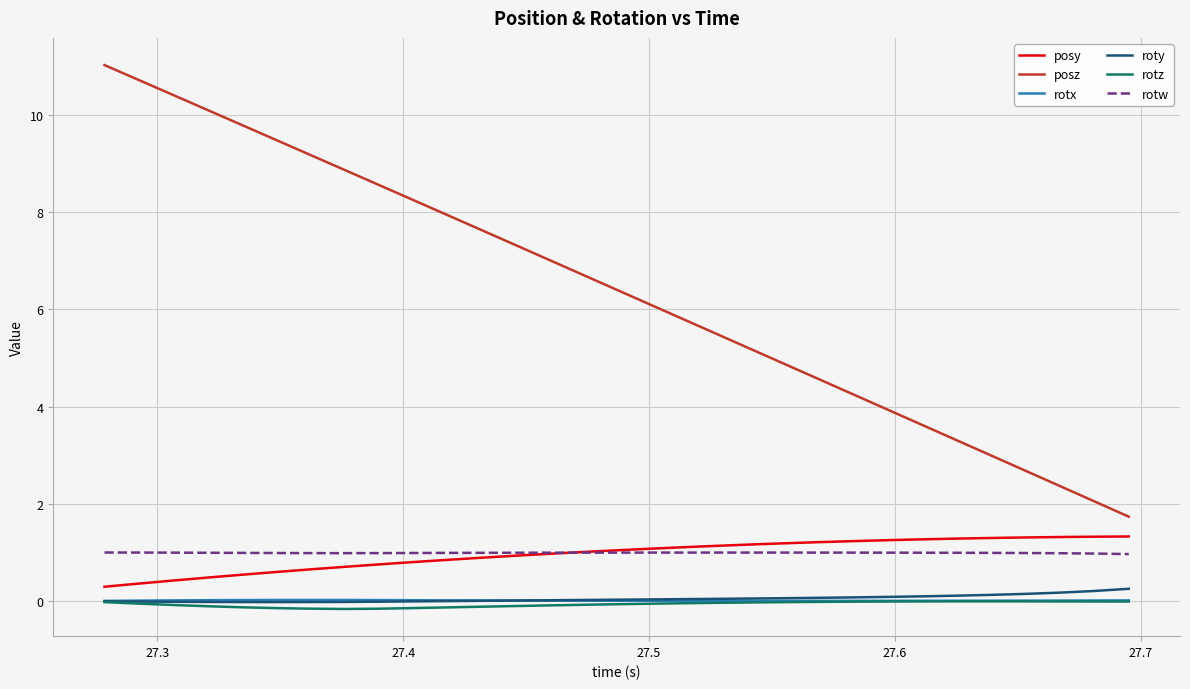

What is the maximum value for posy?

1.3